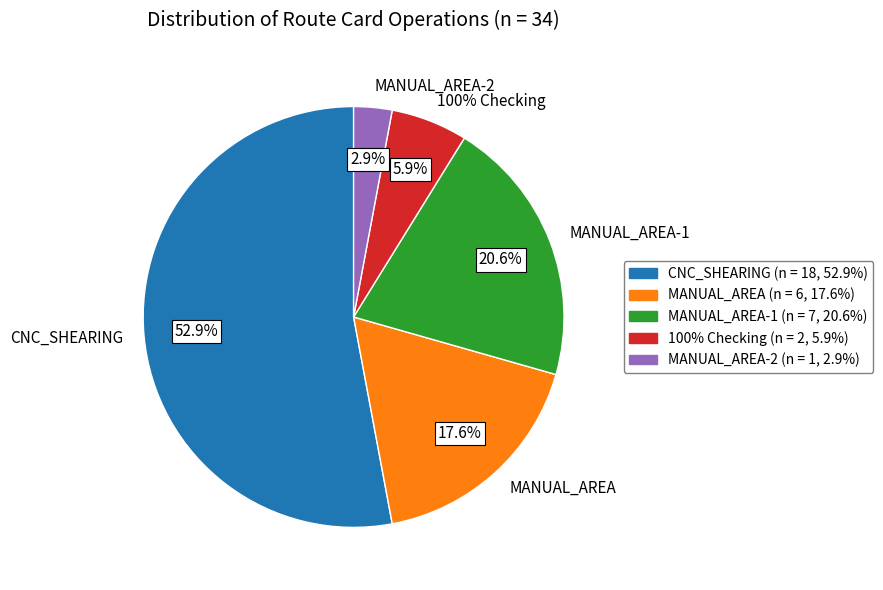

To the nearest percent, what percentage of the pie is MANUAL_AREA?

18%